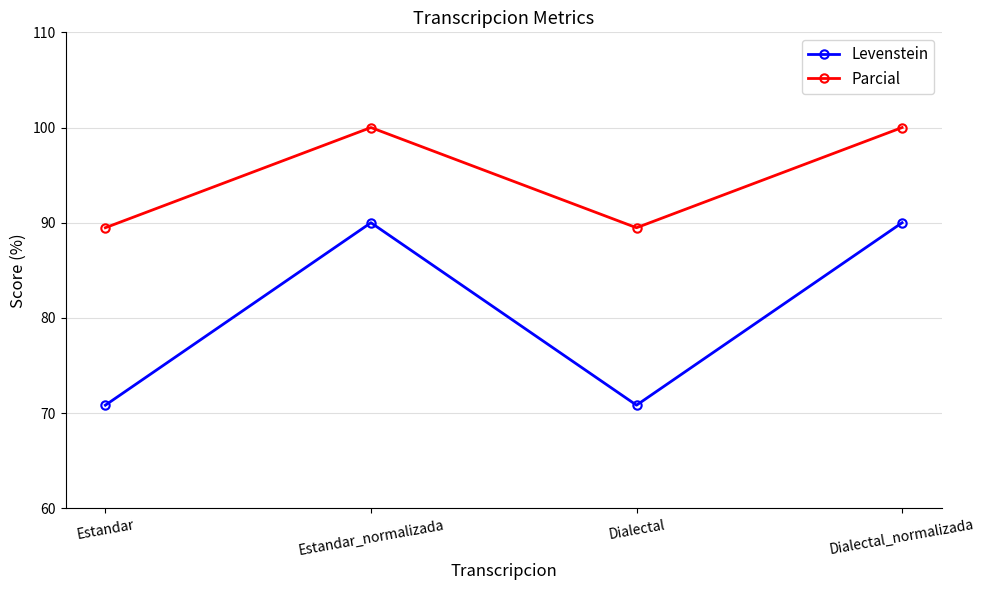

What is the label of the 4th point from the right?

Estandar